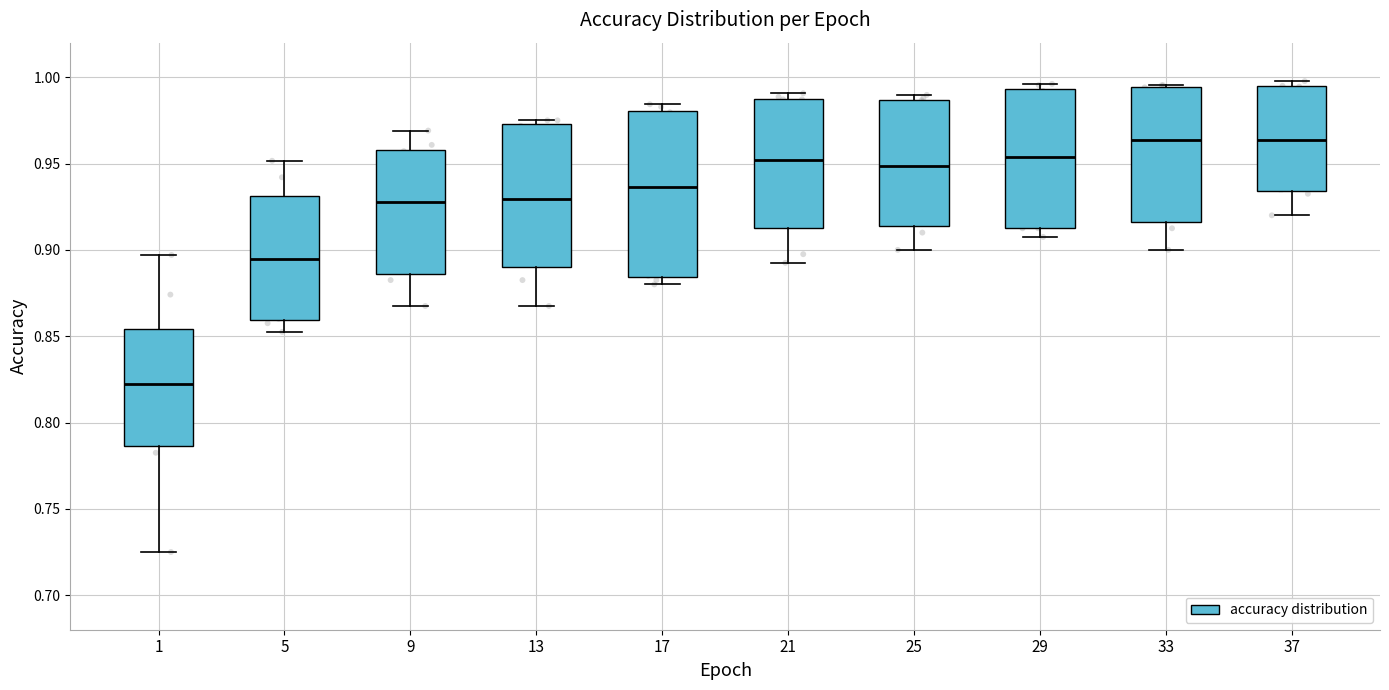

Reading left to right, read every box against the y-axis: the position of its median line, the range the box covers, and the ends of its whiskers. The values are not printed on the chart, so give them approximately, as read against the axis.

1: median 0.825, box 0.785 to 0.855, whiskers 0.725 to 0.895
5: median 0.895, box 0.860 to 0.930, whiskers 0.855 to 0.950
9: median 0.925, box 0.885 to 0.960, whiskers 0.870 to 0.970
13: median 0.930, box 0.890 to 0.975, whiskers 0.870 to 0.975 (just above the box's upper edge)
17: median 0.935, box 0.885 to 0.980, whiskers 0.880 to 0.985
21: median 0.950, box 0.910 to 0.990, whiskers 0.890 to 0.990 (just above the box's upper edge)
25: median 0.950, box 0.915 to 0.985, whiskers 0.900 to 0.990
29: median 0.955, box 0.910 to 0.995, whiskers 0.905 to 0.995 (just above the box's upper edge)
33: median 0.965, box 0.915 to 0.995, whiskers 0.900 to 0.995
37: median 0.965, box 0.935 to 0.995, whiskers 0.920 to 1.000